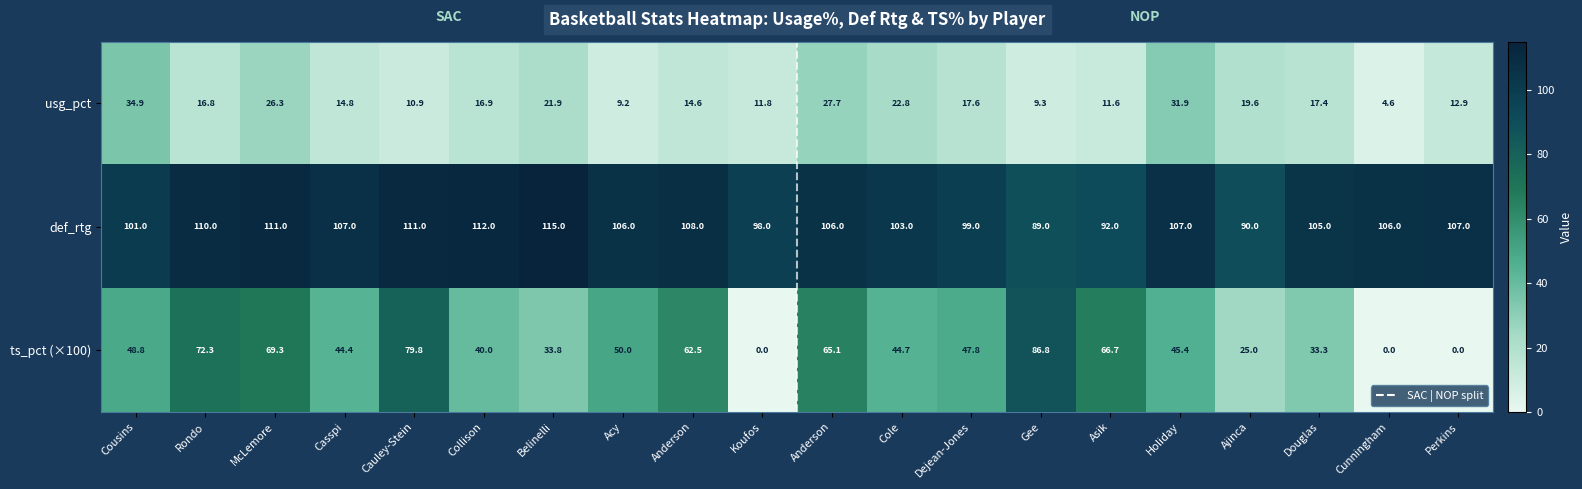

How many data points in usg_pct are above 16?

11